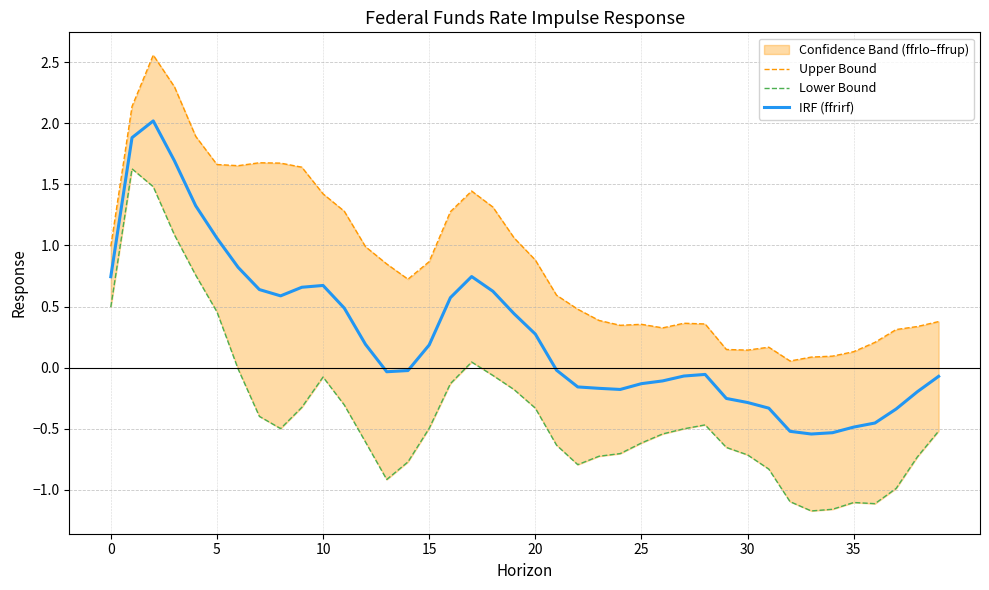

Is it true that the value at 8 is 0.6?

True